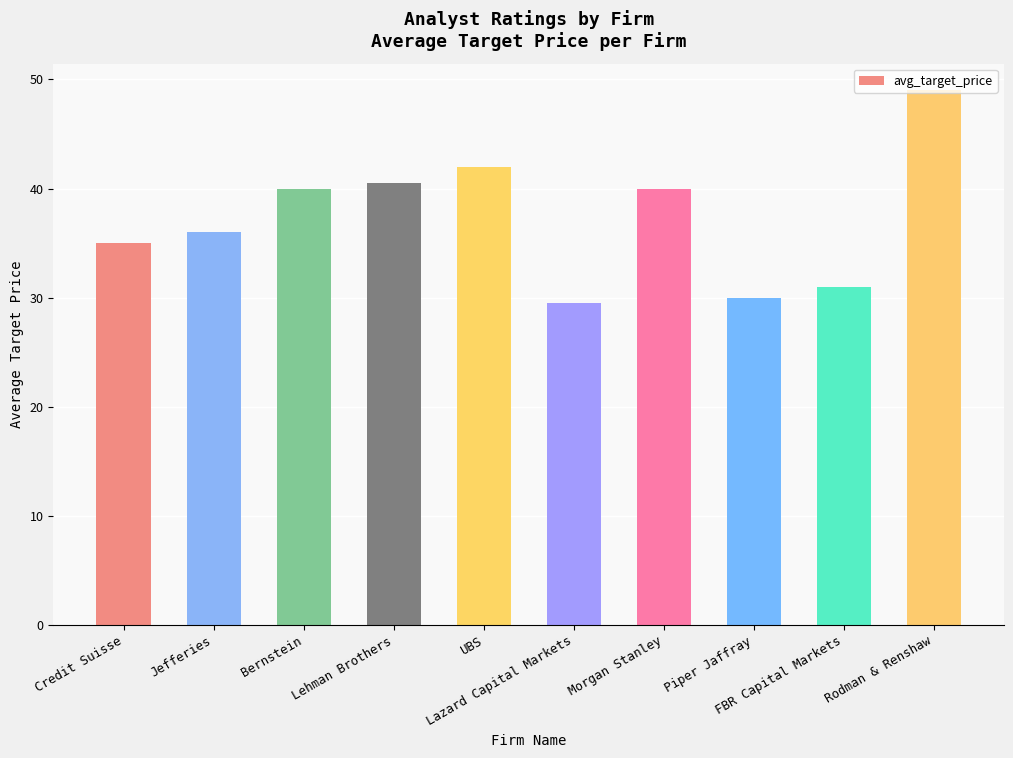

Is it true that the value at Bernstein is 40.0?

True